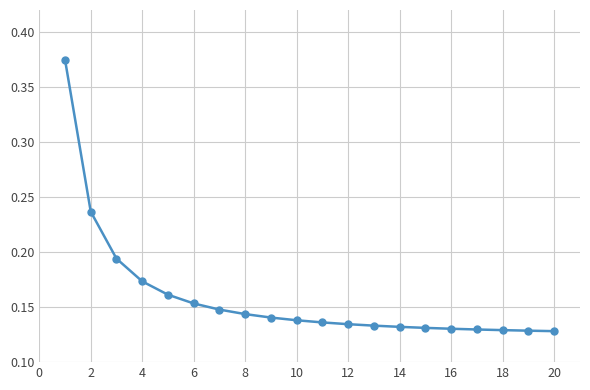

Count the values in the range 0 to 1.

20